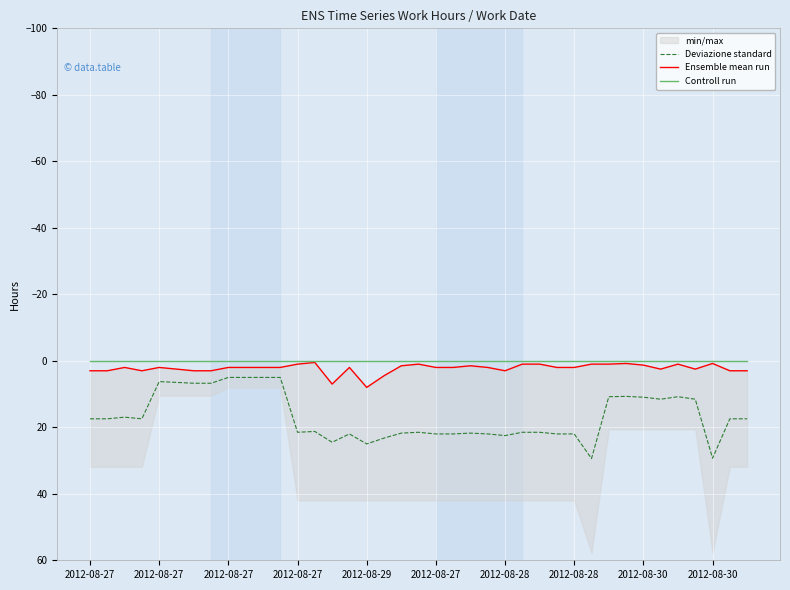

Is this an area chart (filled region under the line)?

No